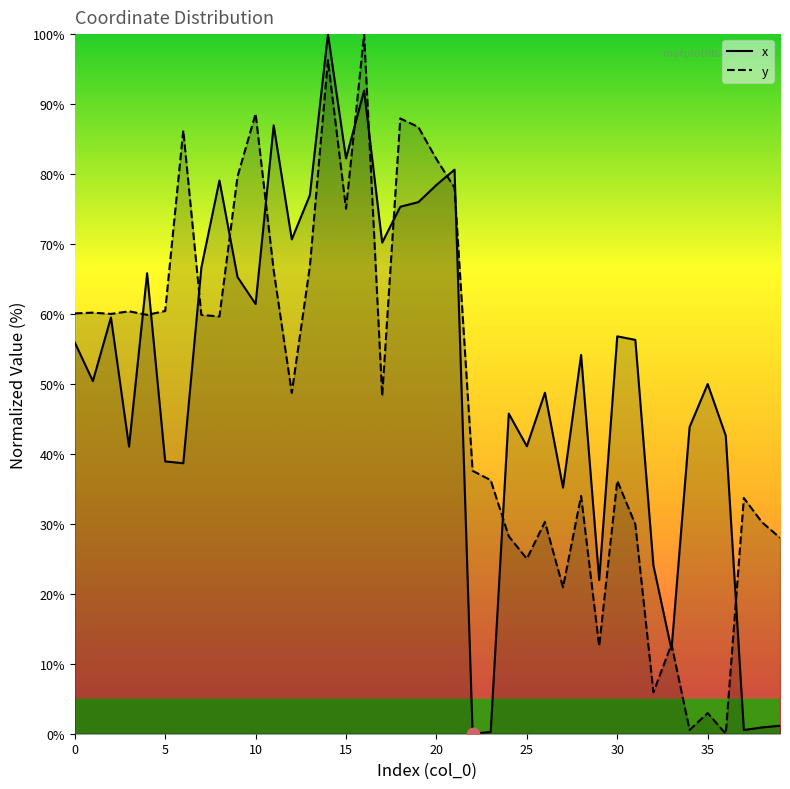

At how many categories does at least one series exceed 43?

29